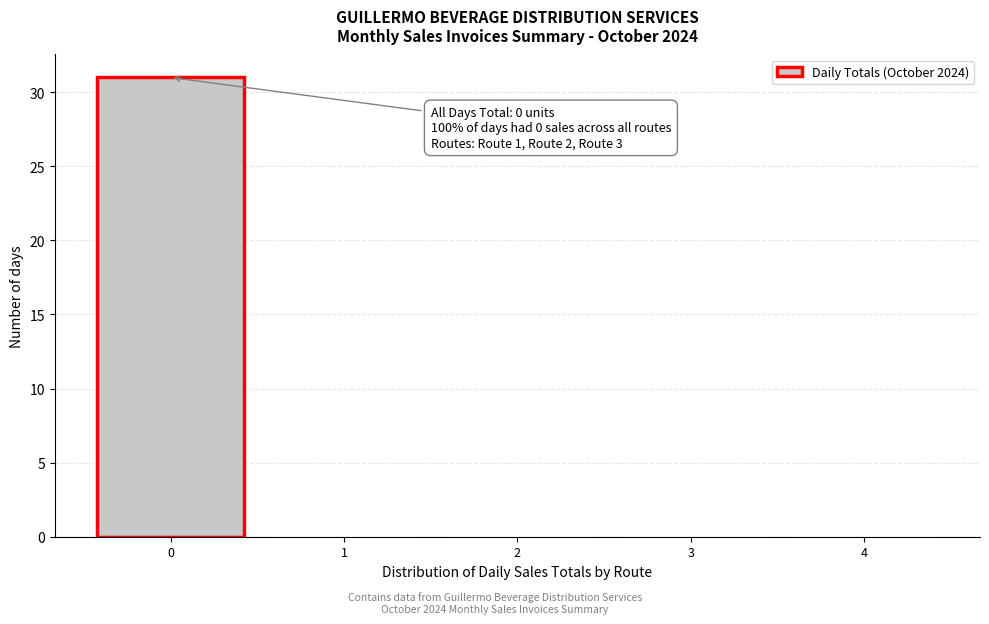

Which range on the x-axis has the tallest bar?

-0.5 to 0.5